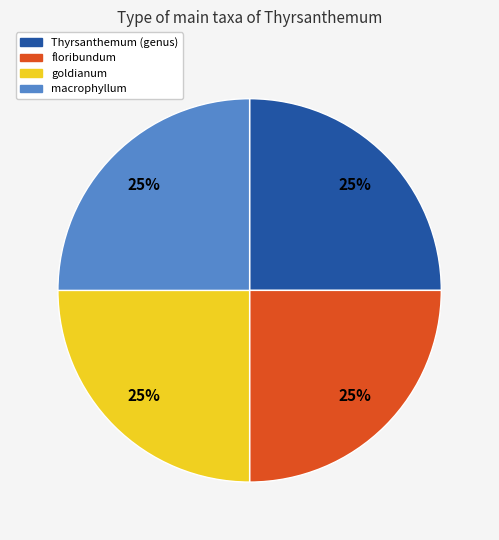

Is it true that floribundum is 25% of the pie?

True